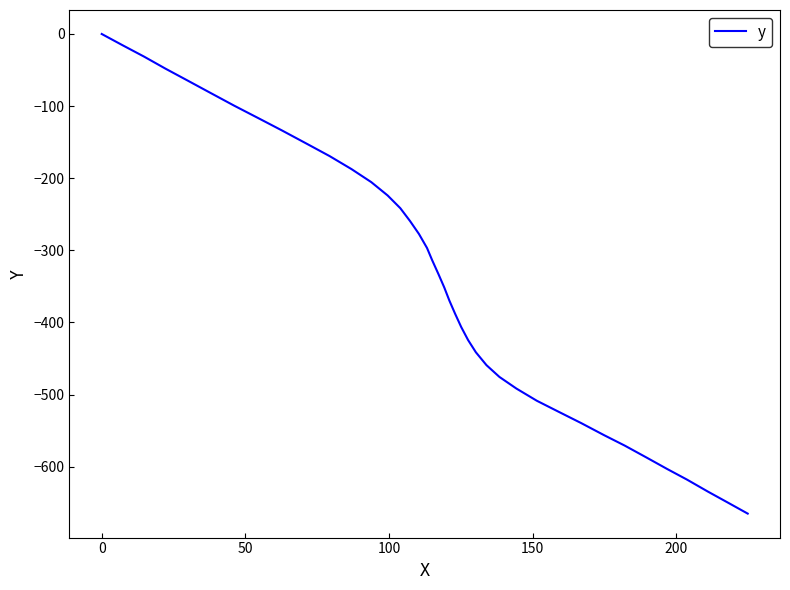

Reading right to left, extract all data points from this chart.

-665.0	-649.3	-634.6	-617.7	-603.2	-587.5	-570.7	-556.2	-539.6	-524.0	-508.5	-491.6	-475.5	-459.2	-441.3	-424.4	-406.3	-388.1	-369.8	-351.4	-333.1	-313.7	-296.7	-277.3	-259.4	-241.5	-223.9	-205.4	-187.3	-169.3	-152.5	-133.7	-117.1	-99.4	-81.6	-64.8	-48.1	-31.3	-15.7	0.0